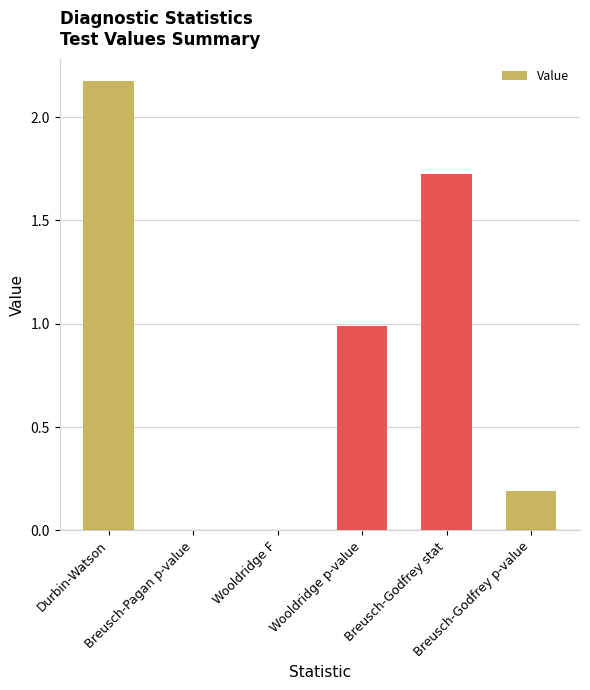

What is the sum of all values?

5.1